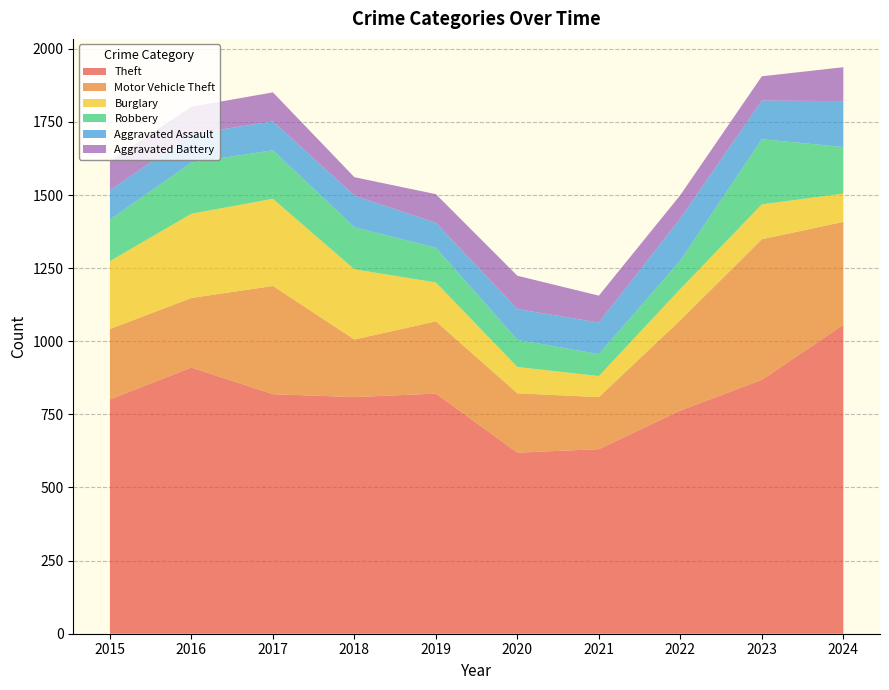

Reading left to right, extract all data points from this chart.

Theft: 801	910	819	809	821	619	631	763	868	1056
Motor Vehicle Theft: 241	238	370	197	247	203	178	309	481	352
Burglary: 232	288	298	240	133	90	72	107	119	97
Robbery: 142	175	166	144	119	93	75	97	223	159
Aggravated Assault: 100	97	99	108	85	105	108	144	132	157
Aggravated Battery: 100	94	99	63	98	114	92	80	83	116